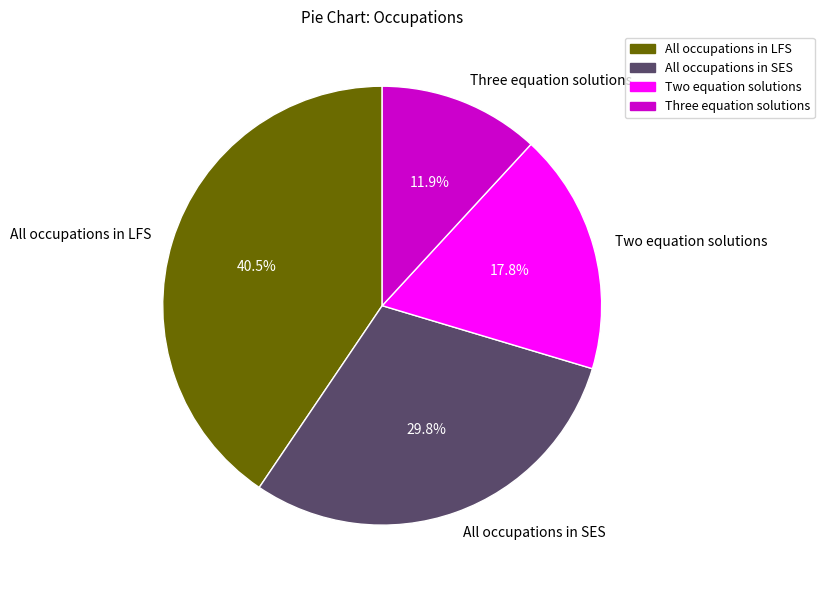

What portion of the pie excludes All occupations in LFS?

59.5%